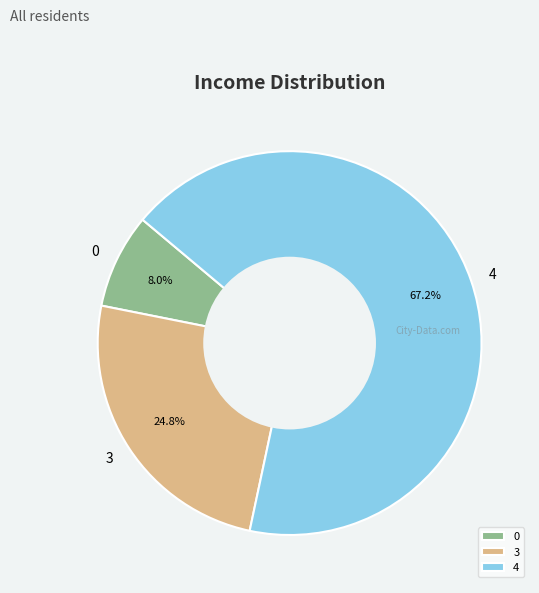

What is the largest slice in the pie chart?

4